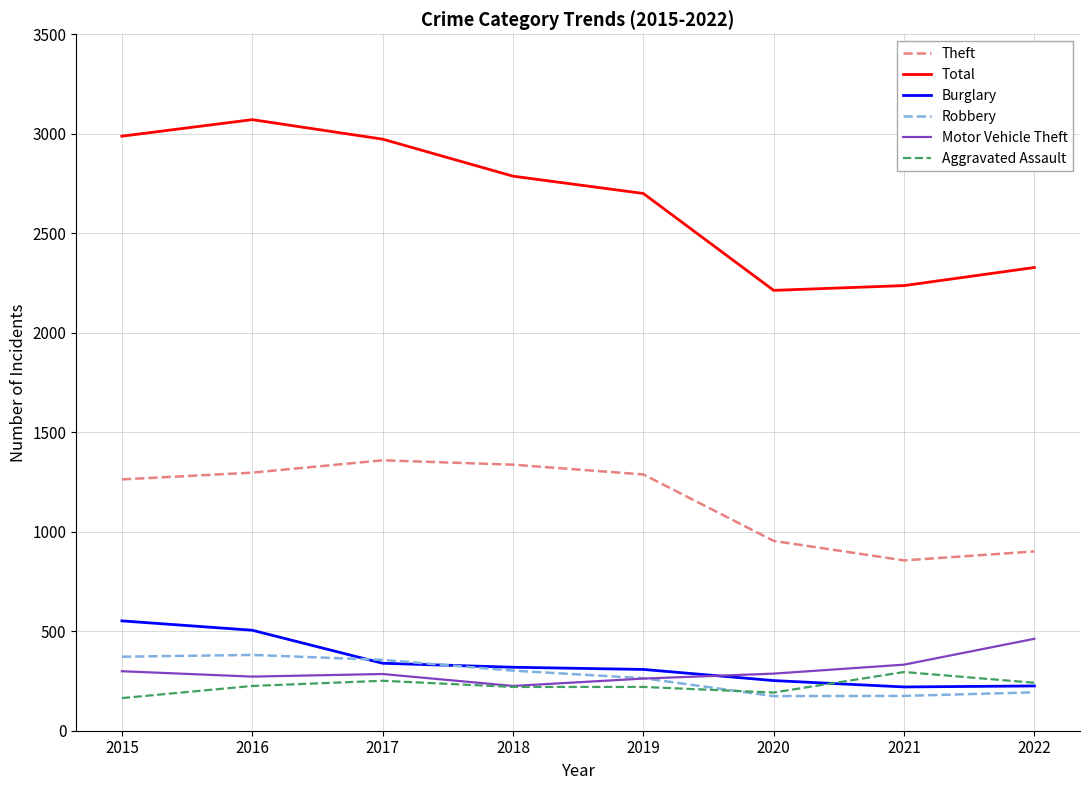

True or false: Theft and Motor Vehicle Theft intersect in this chart.

False